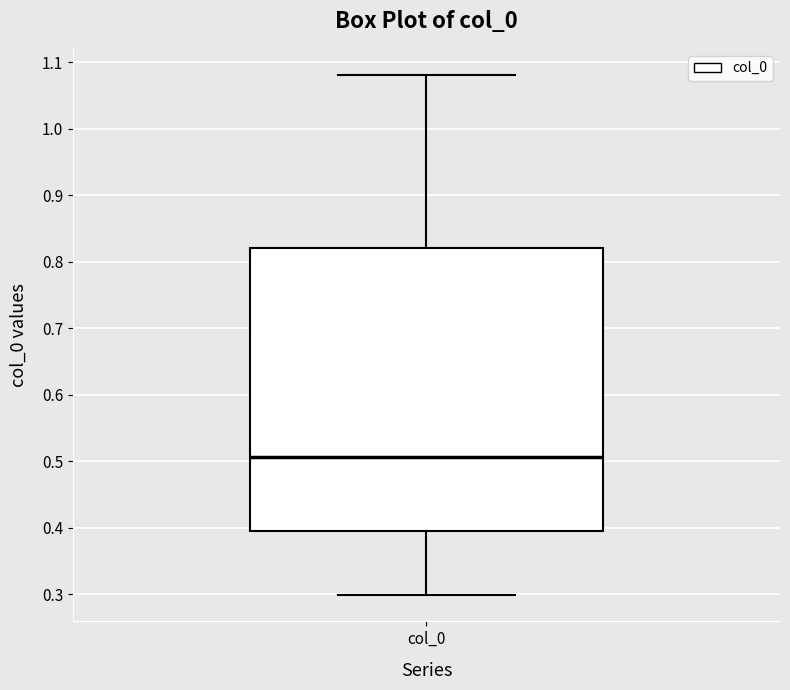

Where is the upper edge of the box for col_0 on the y-axis? The values are not printed on the chart, so give them approximately, as read against the axis.

0.82